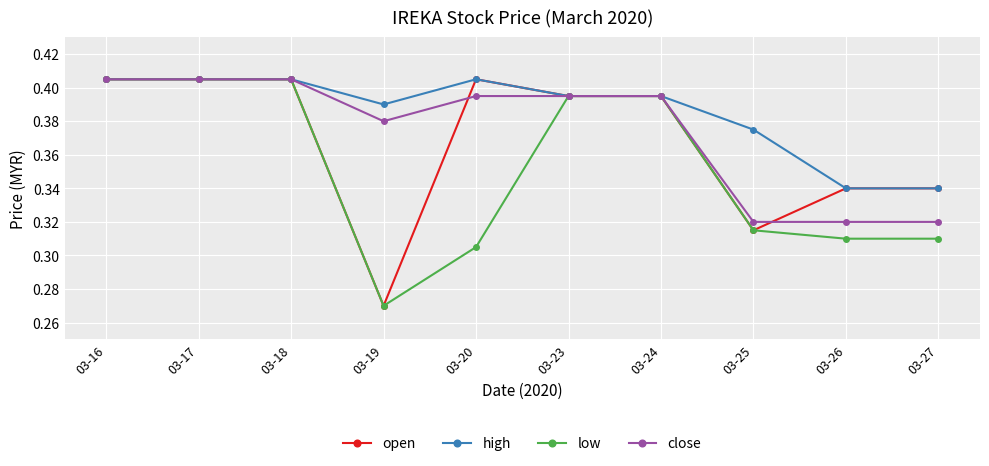

What is the total value across all series at 03-18?

1.6